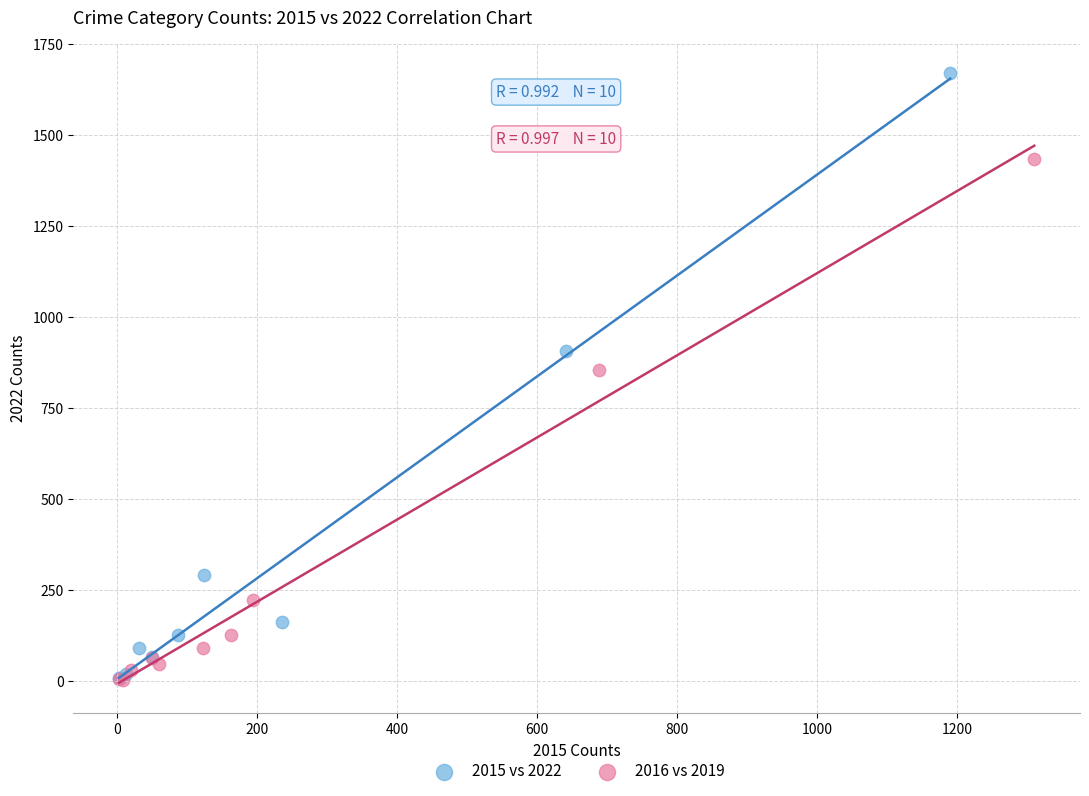

Which series contains the highest Y value?

2015 vs 2022